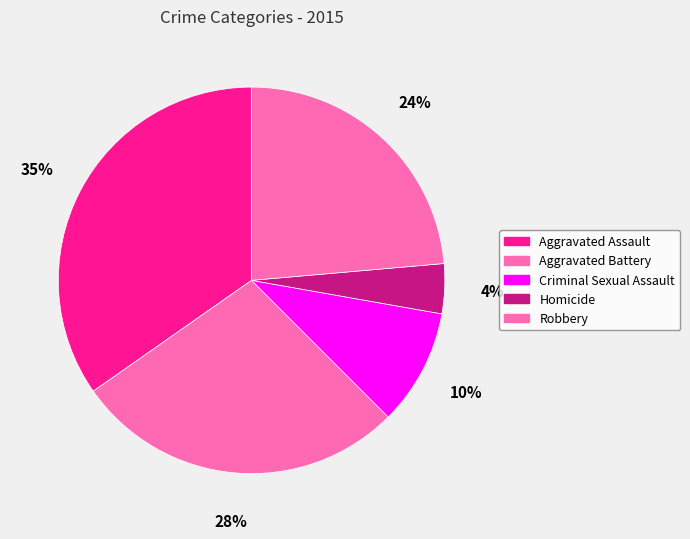

To the nearest percent, what is the combined percentage of Robbery and Aggravated Battery?

51%